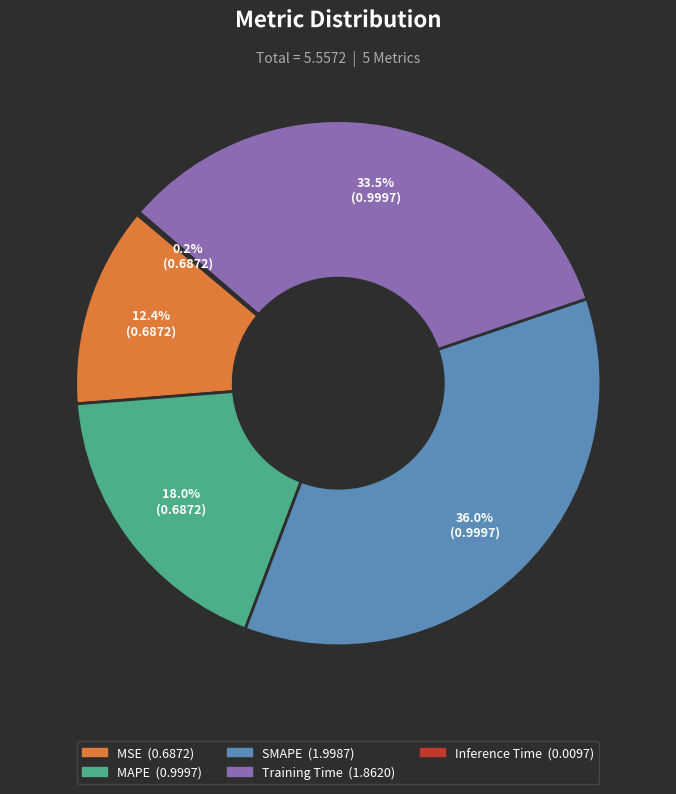

The MSE slice represents 12% of the pie. True or false?

True